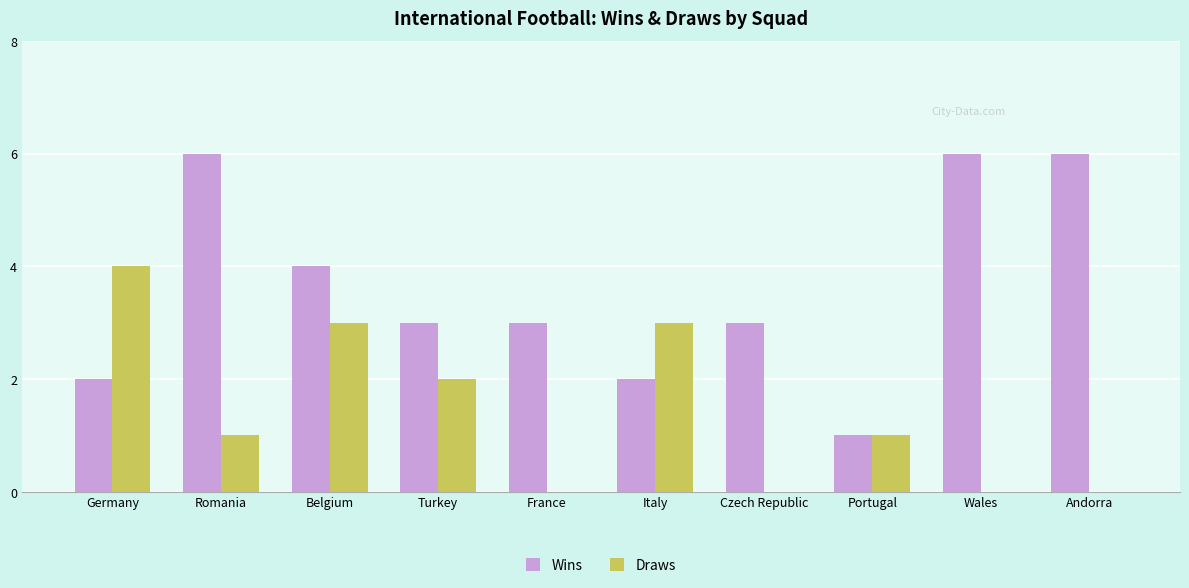

Count the Draws values in the range 0 to 3.

9